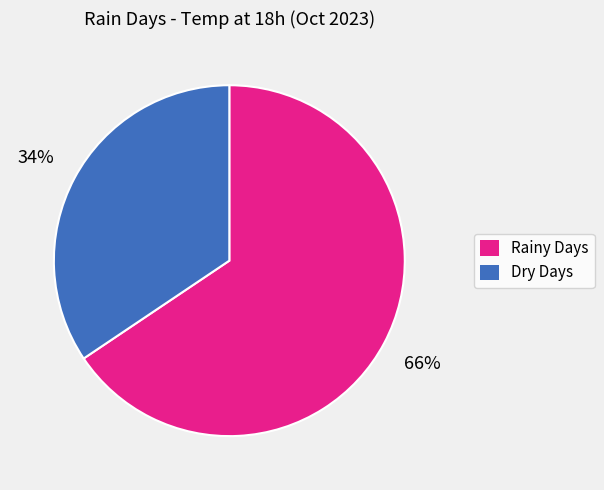

Rank the categories by value from highest to lowest.

Rainy Days, Dry Days